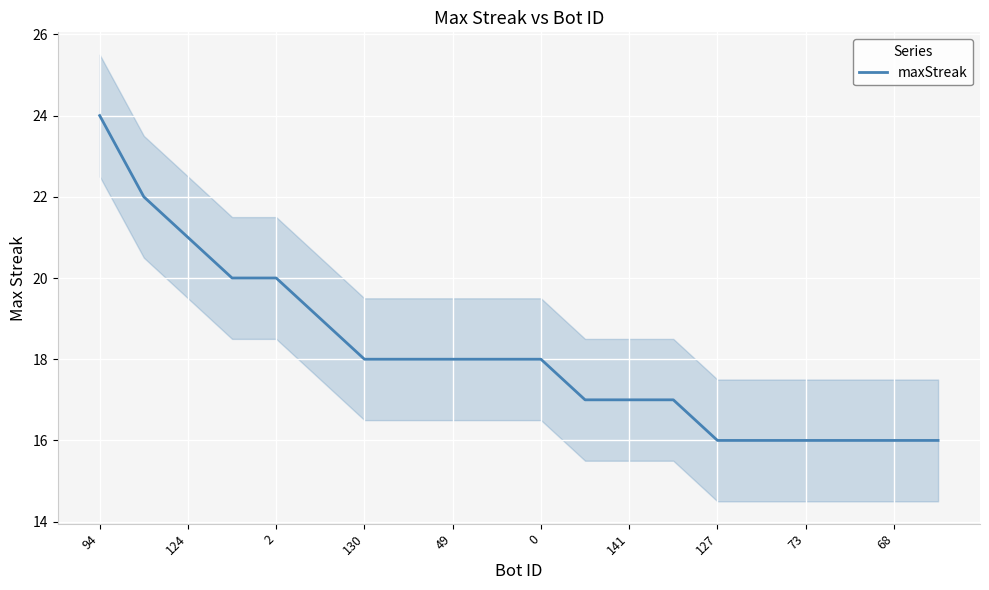

What is the sum of all values?

363